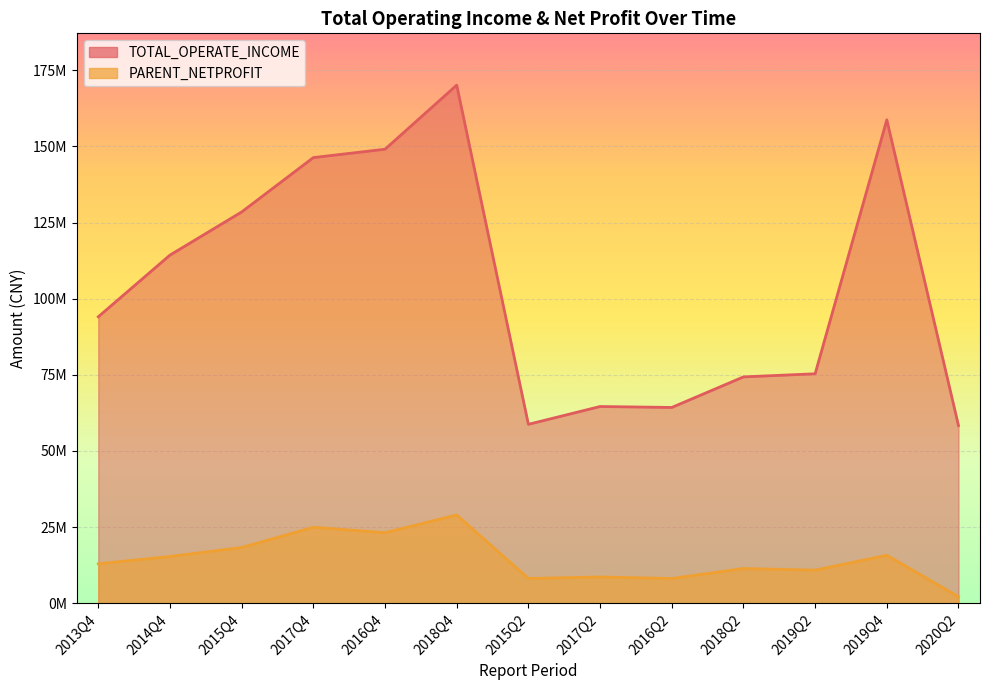

True or false: PARENT_NETPROFIT and TOTAL_OPERATE_INCOME cross at least once.

False